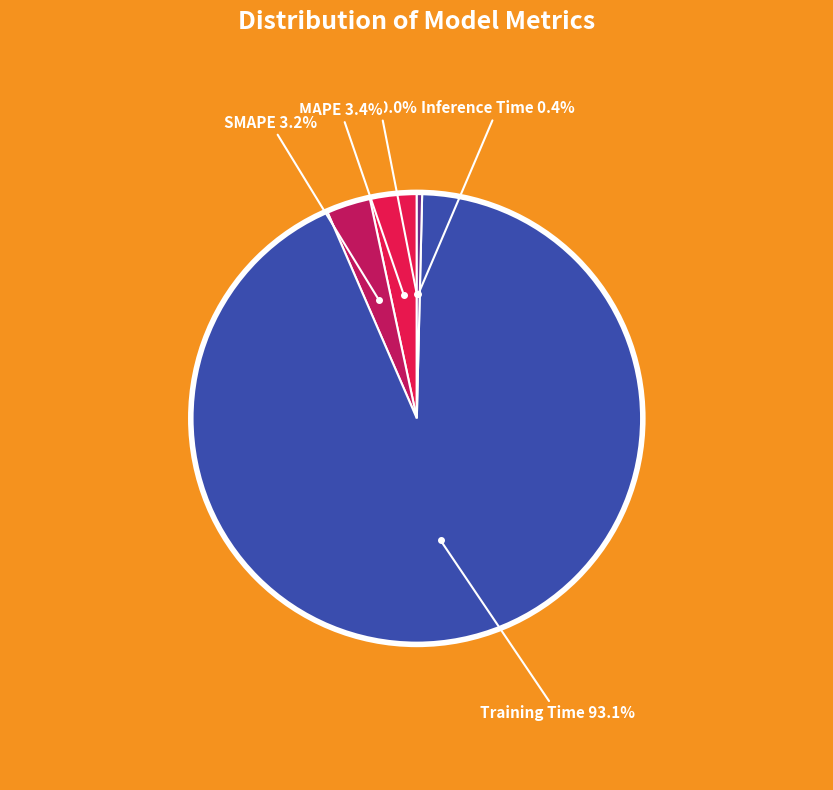

To the nearest percent, what is the difference between the largest and smallest slice percentages?

93%